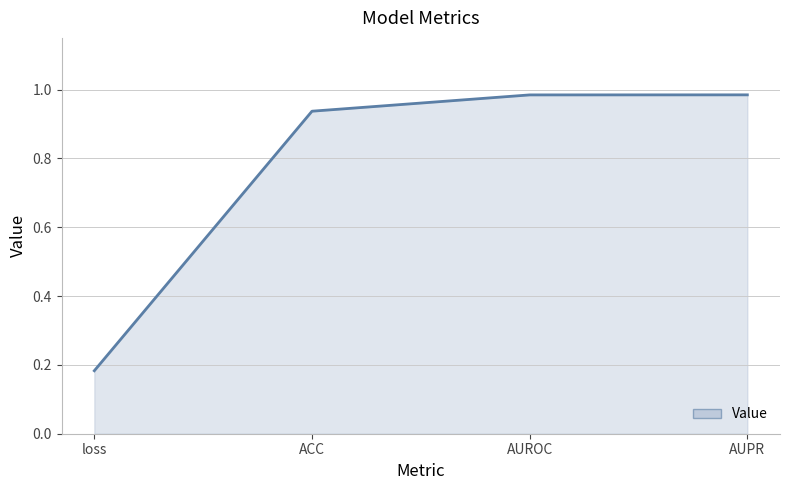

What position from the right is AUPR?

1